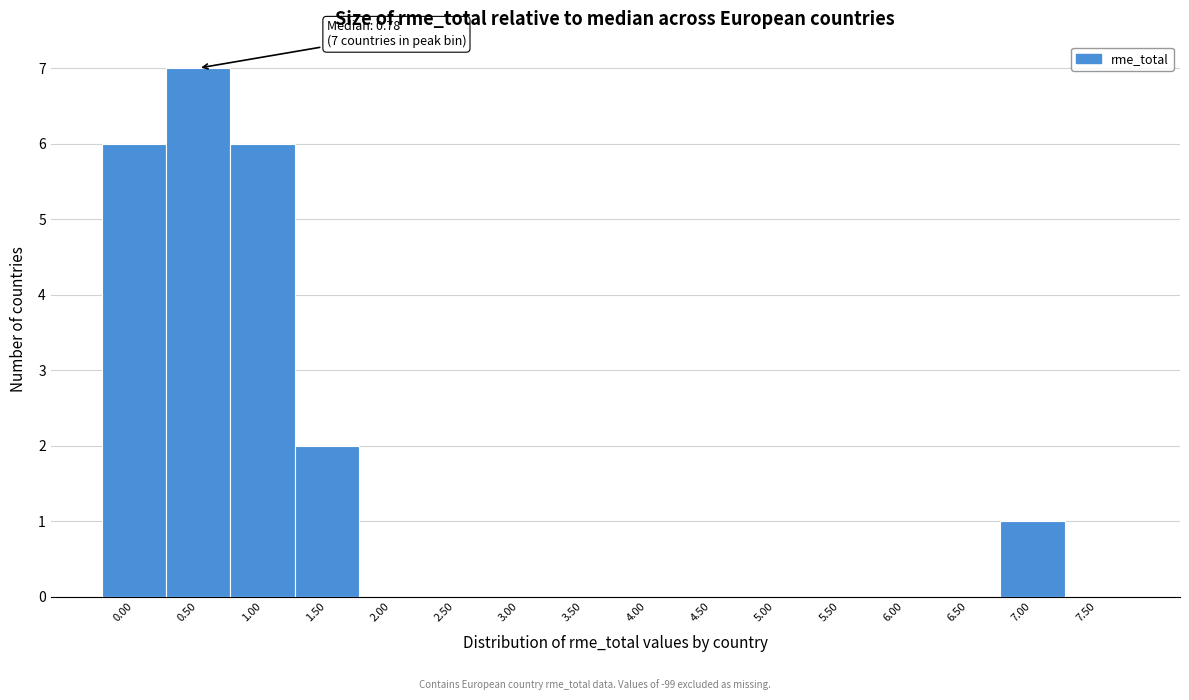

Reading right to left, transcribe all the data shown in this chart.

7.50=0	7.00=1	6.50=0	6.00=0	5.50=0	5.00=0	4.50=0	4.00=0	3.50=0	3.00=0	2.50=0	2.00=0	1.50=2	1.00=6	0.50=7	0.00=6